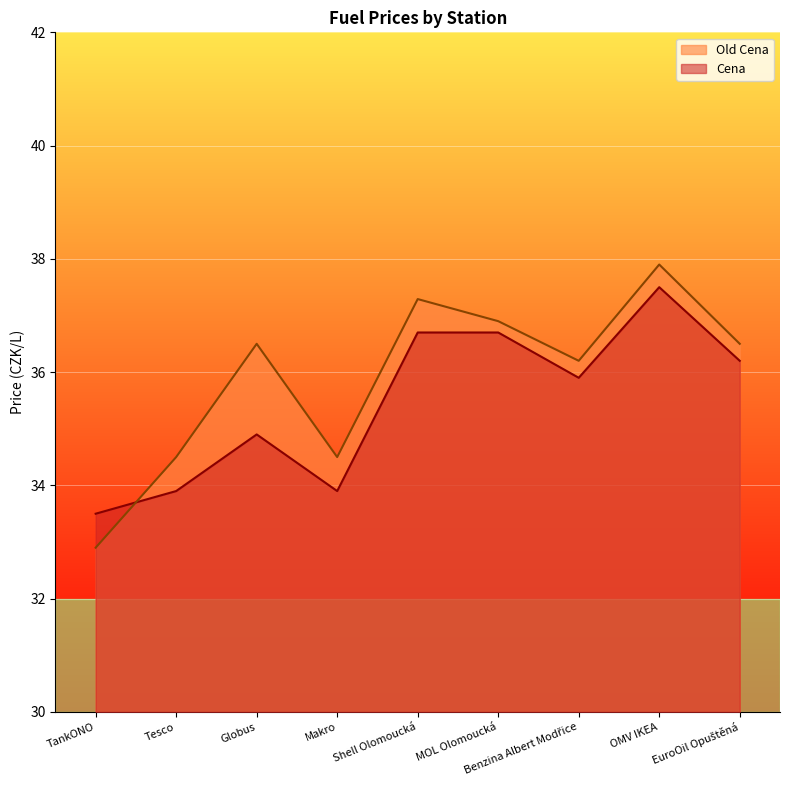

What is the difference between the maximum and minimum values in the Old Cena series?

5.0